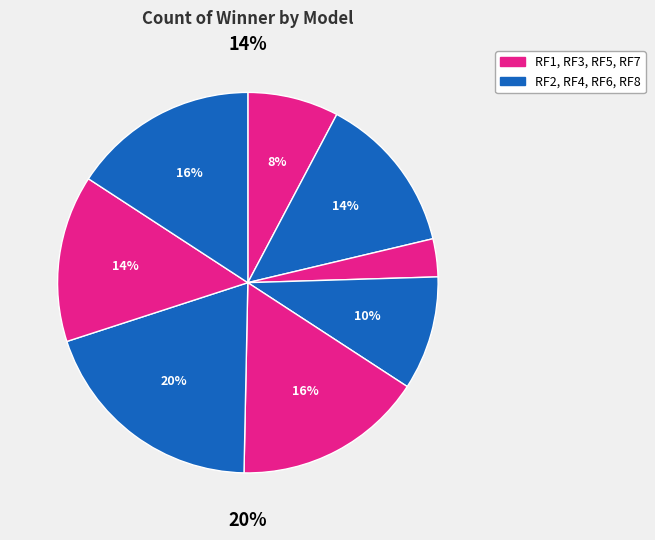

Is it true that RF8 is 16% of the pie?

True